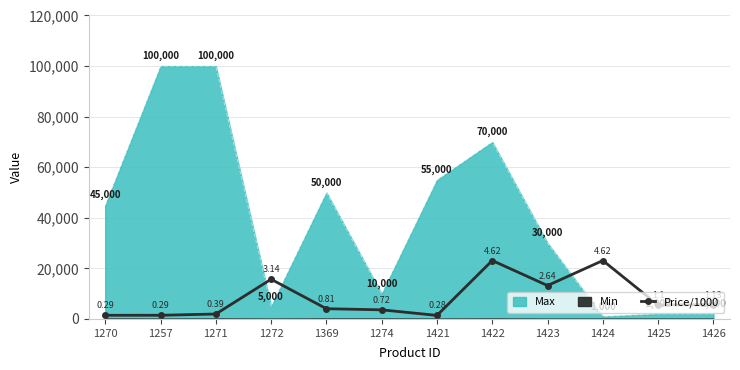

Where is the first local maximum?

1272